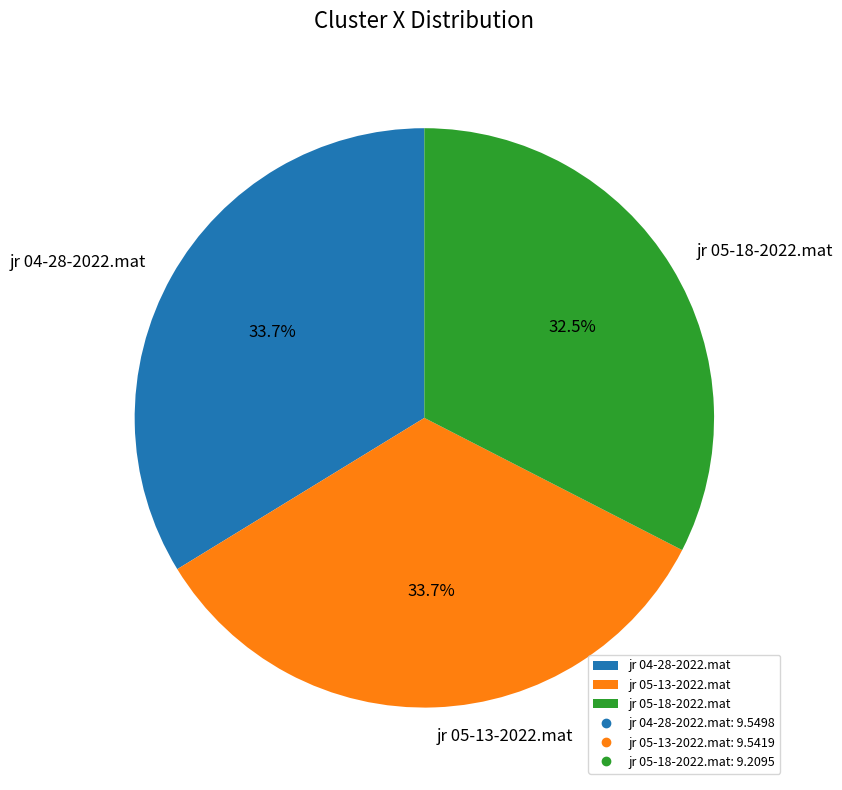

How many slices are in this pie chart?

3